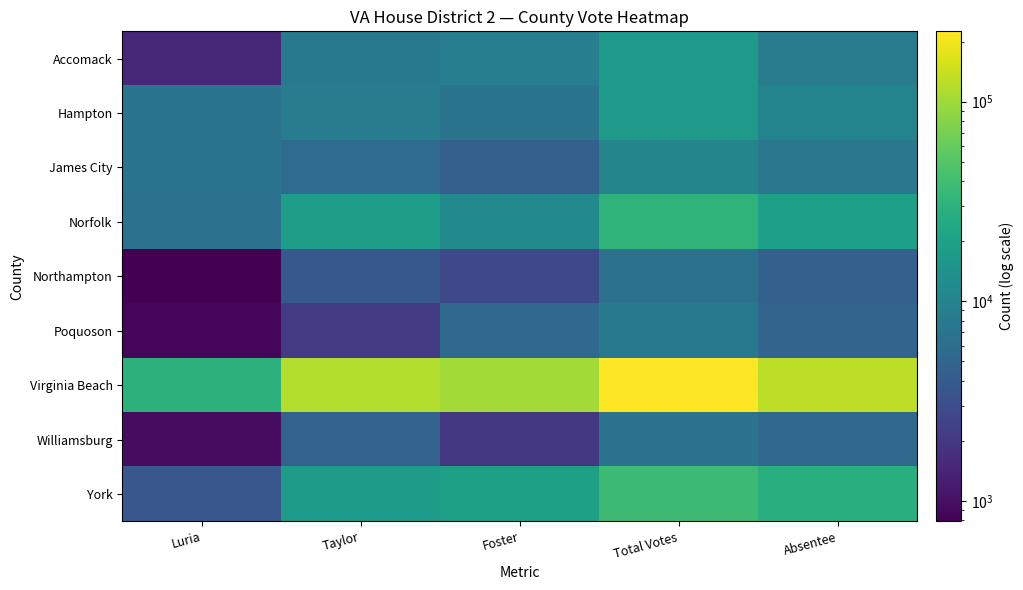

What is the total value across all series at Absentee?

216681